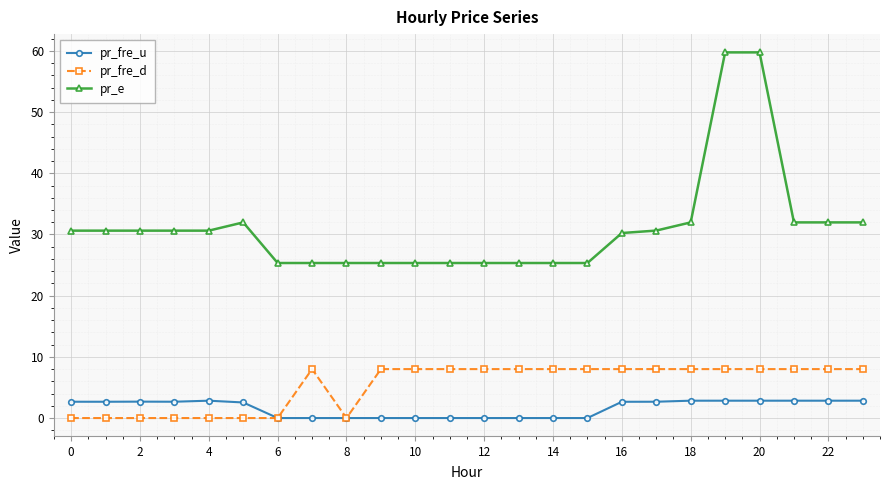

What is the value of the pr_fre_d point at the 17th from the left?

8.0